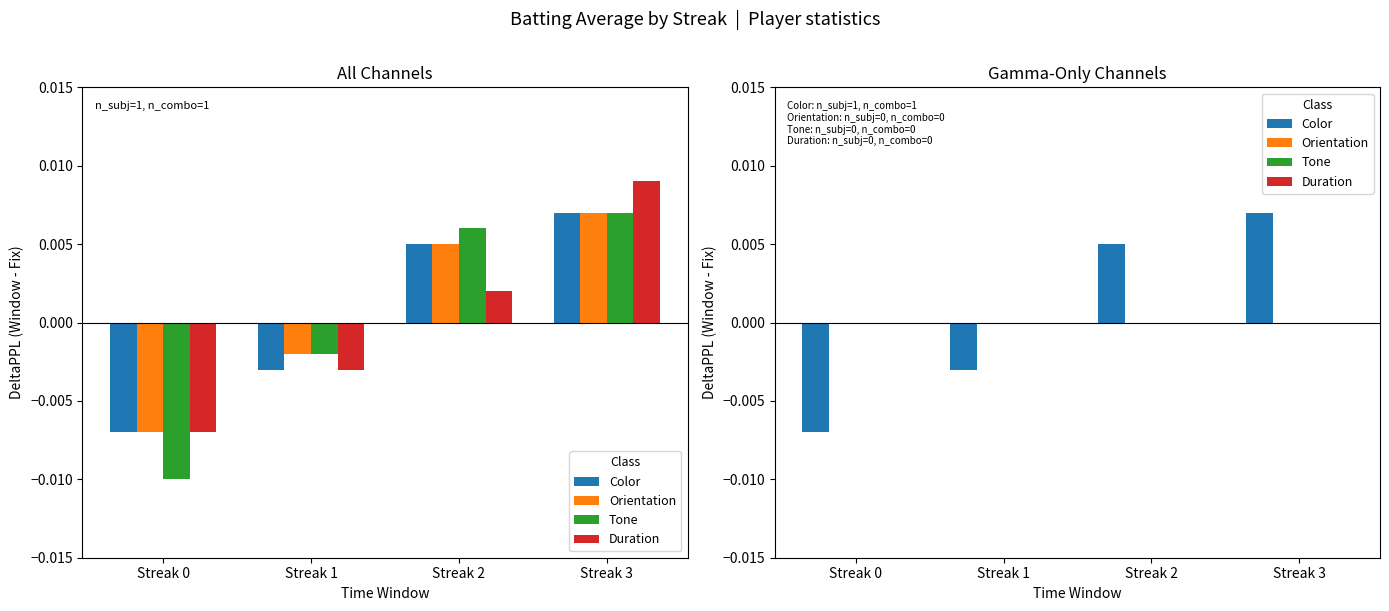

At which category is the sum across all series the highest?

Streak 3